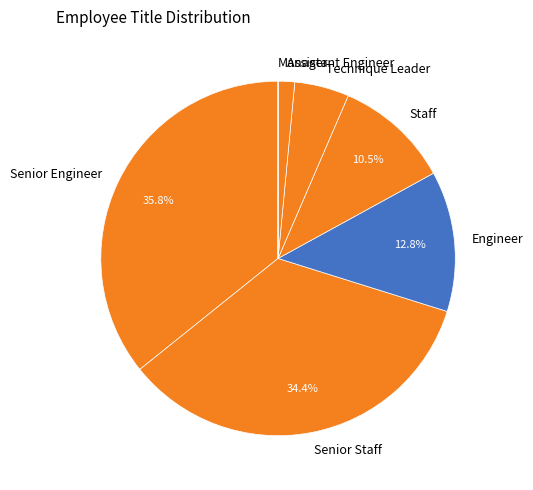

True or false: Assistant Engineer accounts for 12% of the total.

False